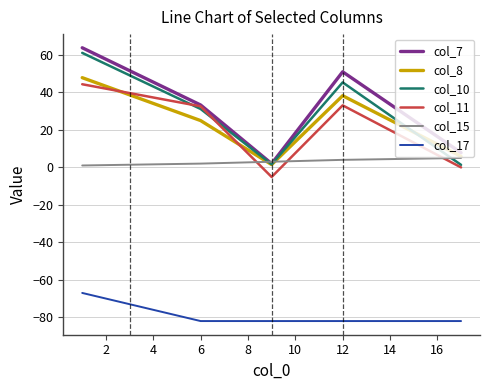

What is the minimum value for col_17?

-82.0